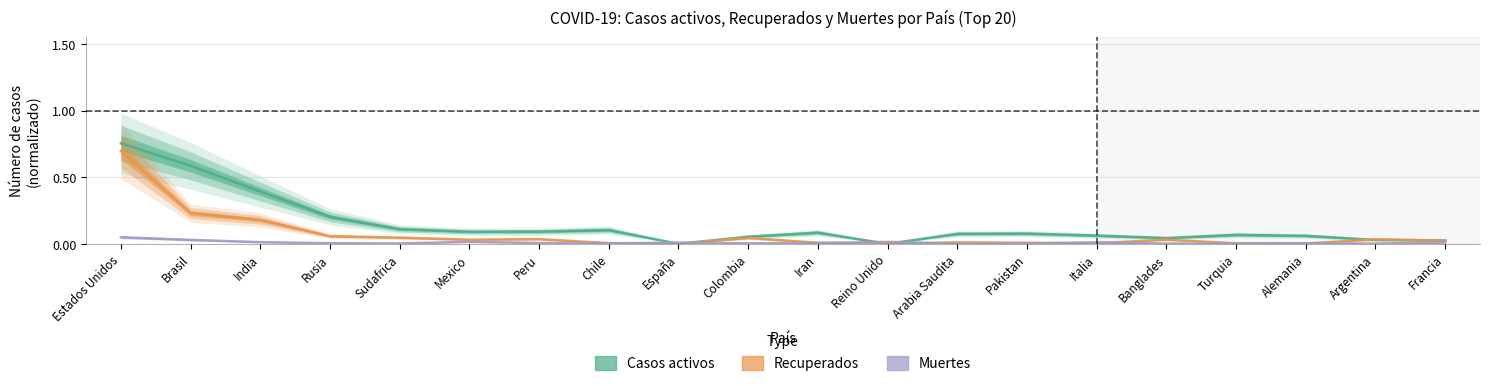

What are all the series names shown in the legend?

Casos activos, Recuperados, Muertes